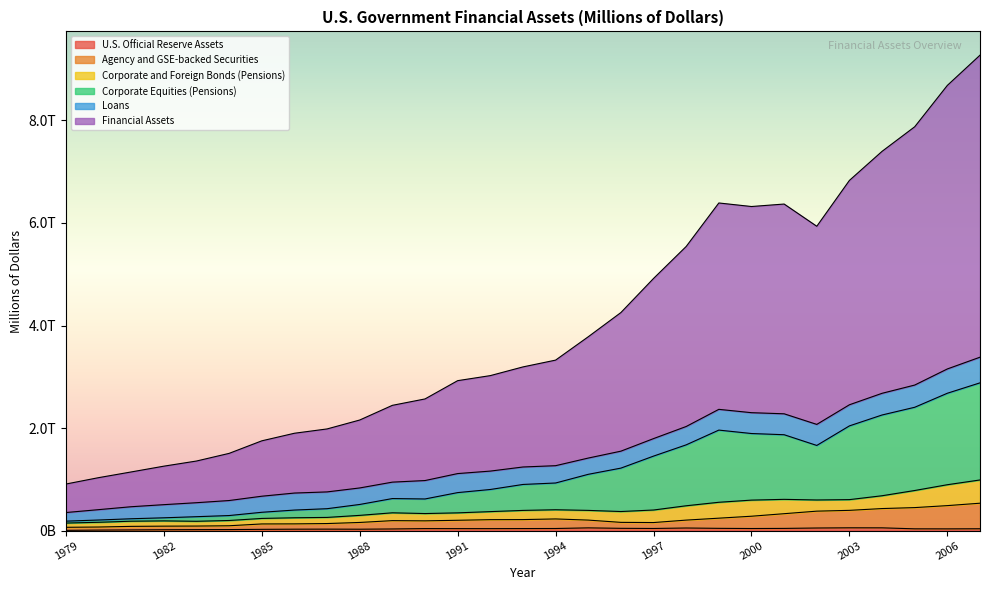

Does the chart display data point markers on the line(s)?

No